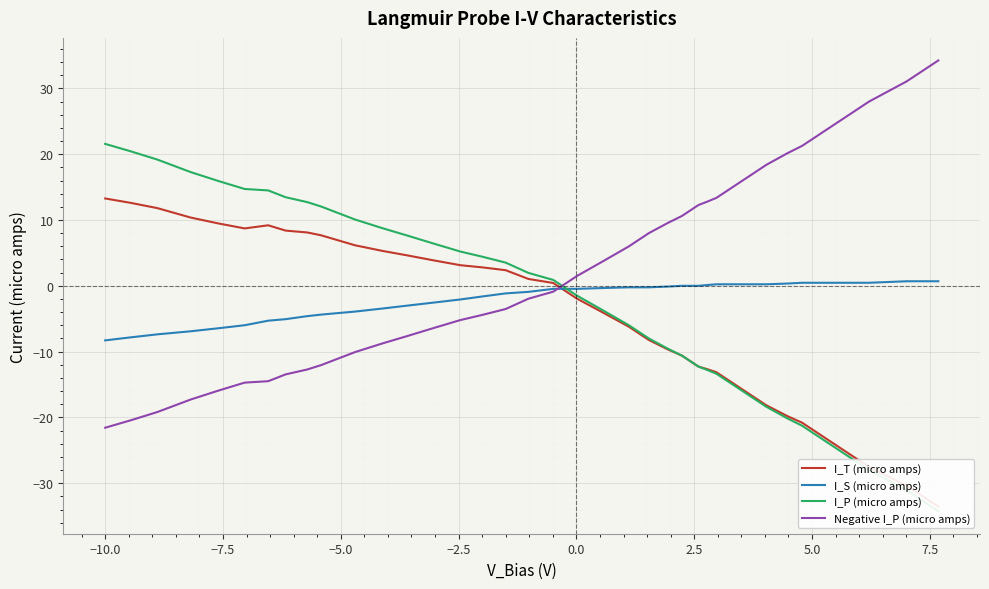

What is the lowest value of the I_S (micro amps) series?

-8.3